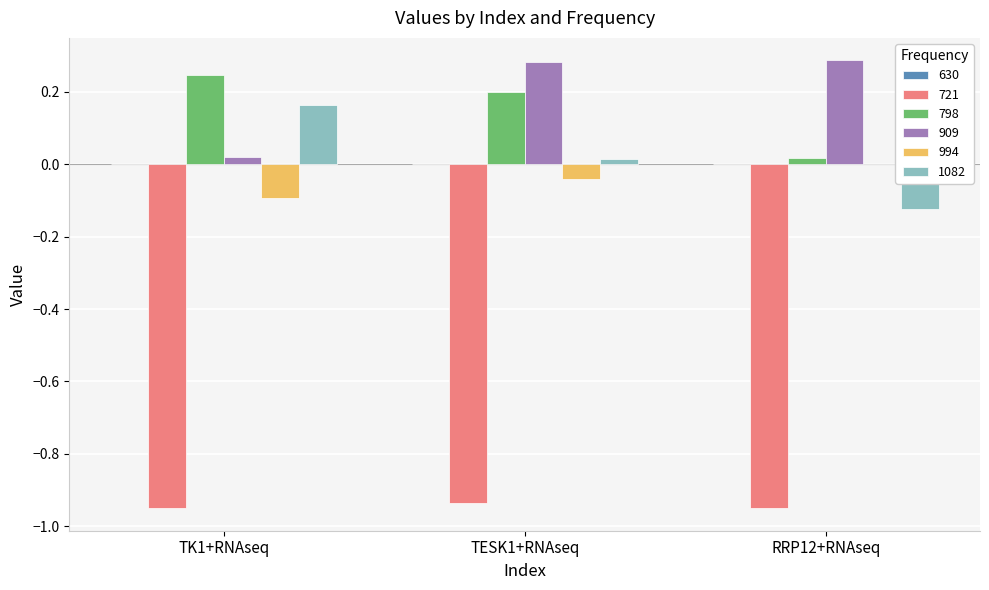

Is the value of 798 at TESK1+RNAseq greater than the value of 994 at TK1+RNAseq?

Yes